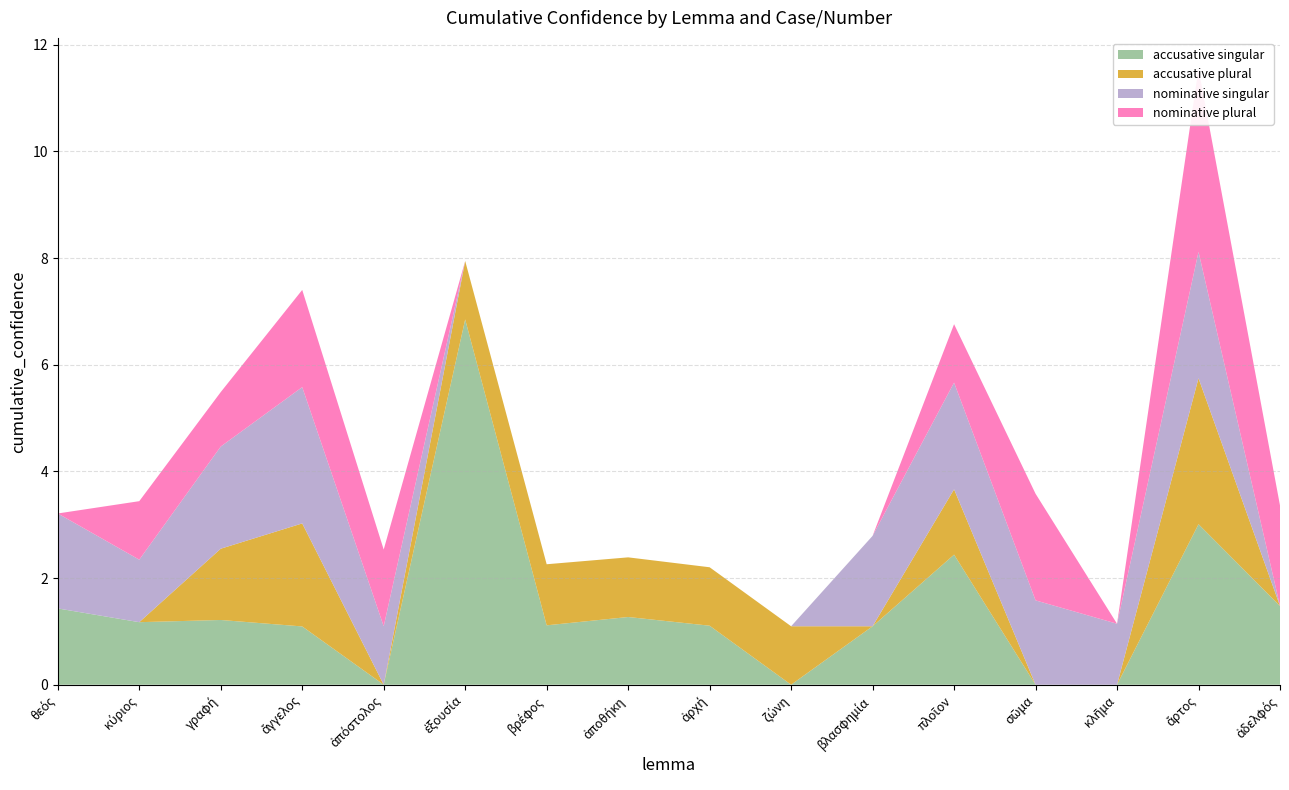

Reading right to left, extract all data points from this chart.

accusative singular: 1.5	3.0	0.0	0.0	2.4	1.1	0.0	1.1	1.3	1.1	6.8	0.0	1.1	1.2	1.2	1.4
accusative plural: 0.0	2.7	0.0	0.0	1.2	0.0	1.1	1.1	1.1	1.1	1.1	0.0	1.9	1.3	0.0	0.0
nominative singular: 0.0	2.4	1.1	1.6	2.0	1.7	0.0	0.0	0.0	0.0	0.0	1.1	2.6	1.9	1.2	1.8
nominative plural: 1.9	3.4	0.0	2.0	1.1	0.0	0.0	0.0	0.0	0.0	0.0	1.4	1.8	1.0	1.1	0.0